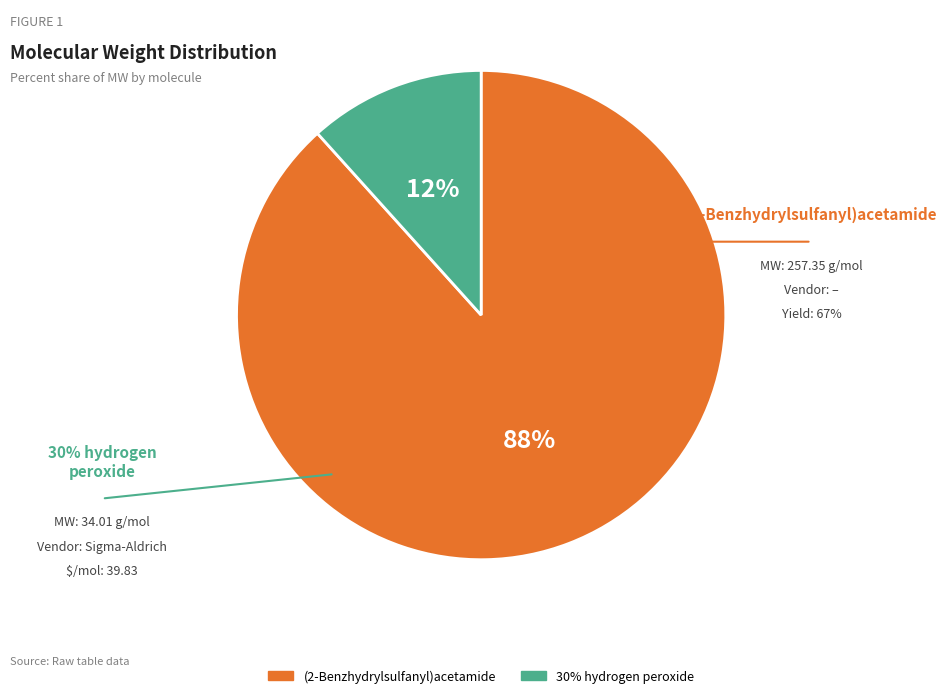

To the nearest percent, what is the combined percentage of (2-Benzhydrylsulfanyl)acetamide and 30% hydrogen peroxide?

100%